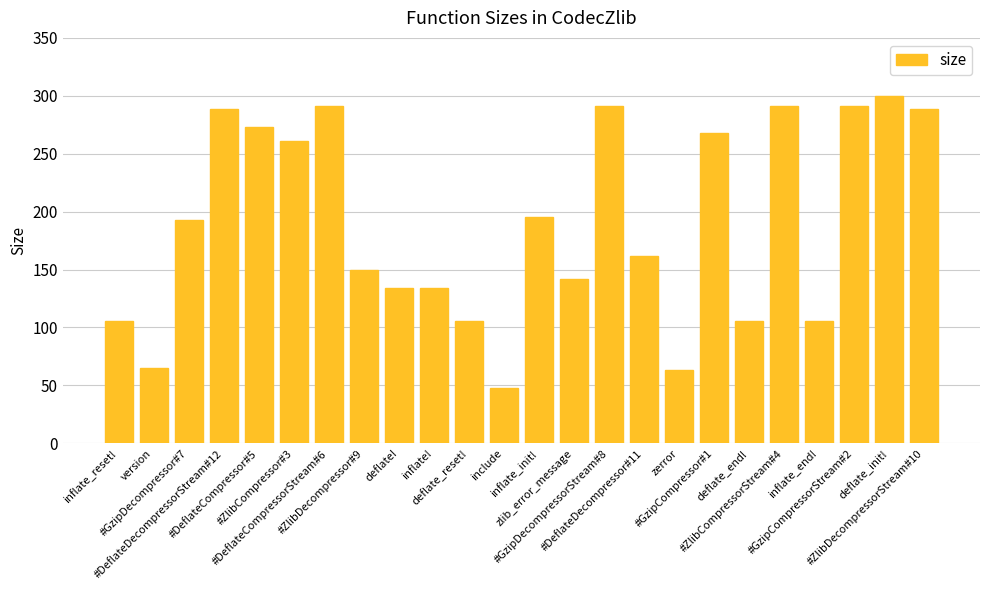

Are the bars grouped side by side (vs. stacked)?

No